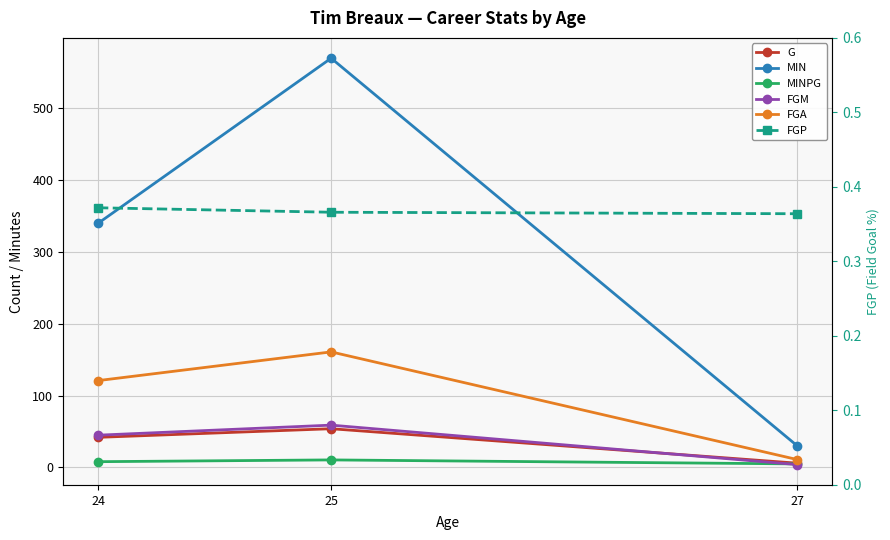

What is the difference between the maximum and minimum values in the MIN series?

540.0